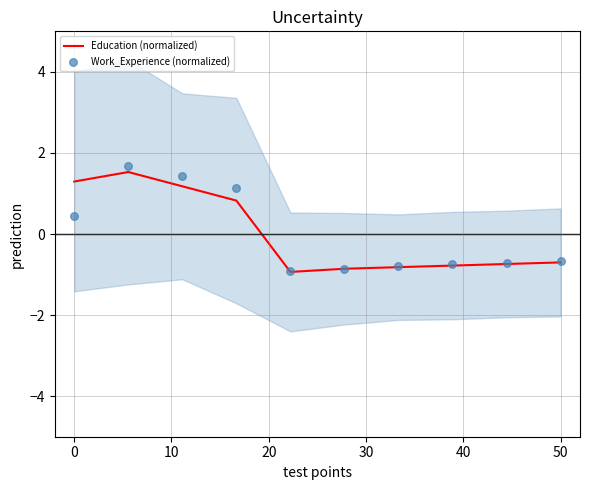

Which series has the largest Y range (max minus min)?

Work_Experience (normalized)